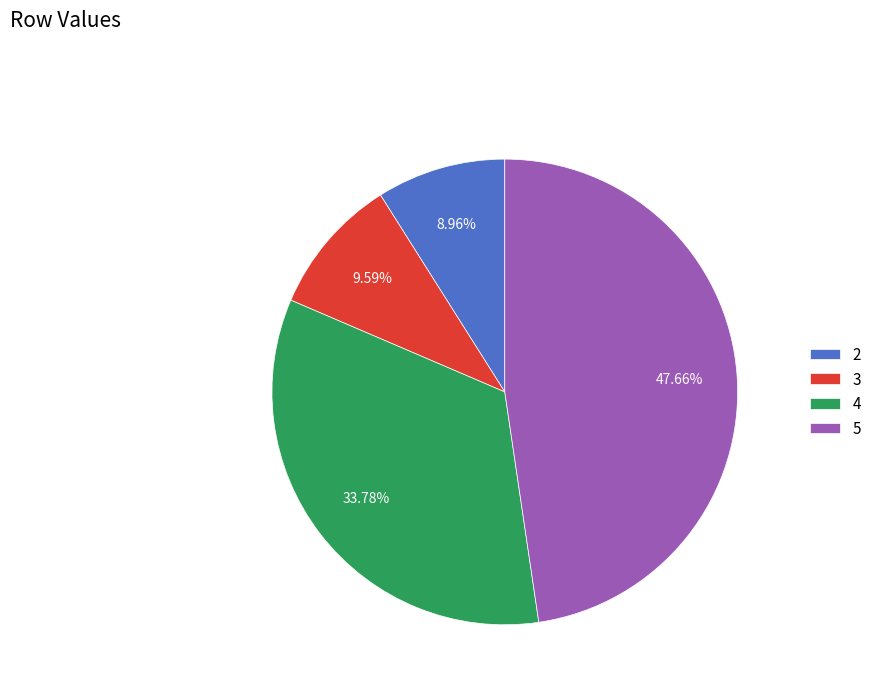

Does 5 represent more than half of the total?

No